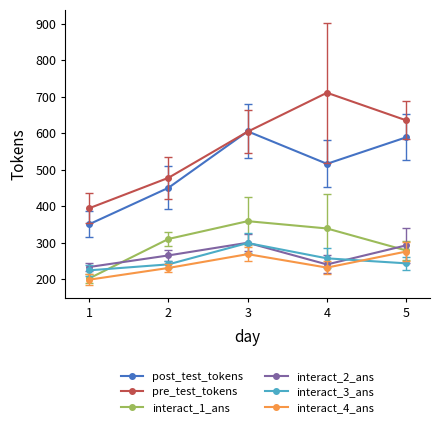

Where is pre_test_tokens nearest to the value 552?

3